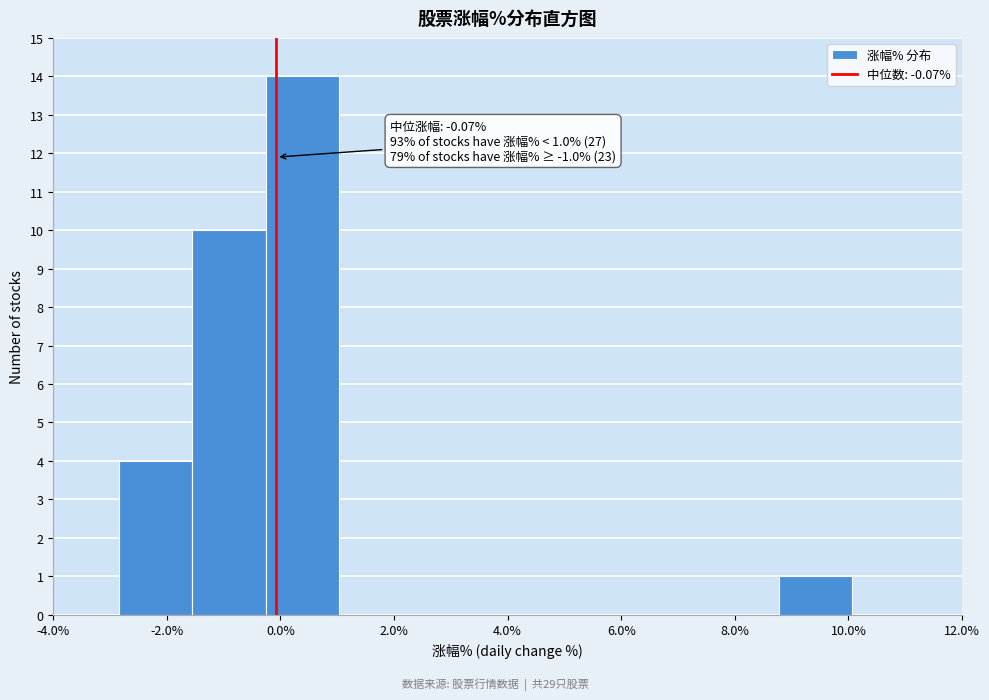

Over which range of the x-axis is the bar tallest?

-0.2 to 1.0